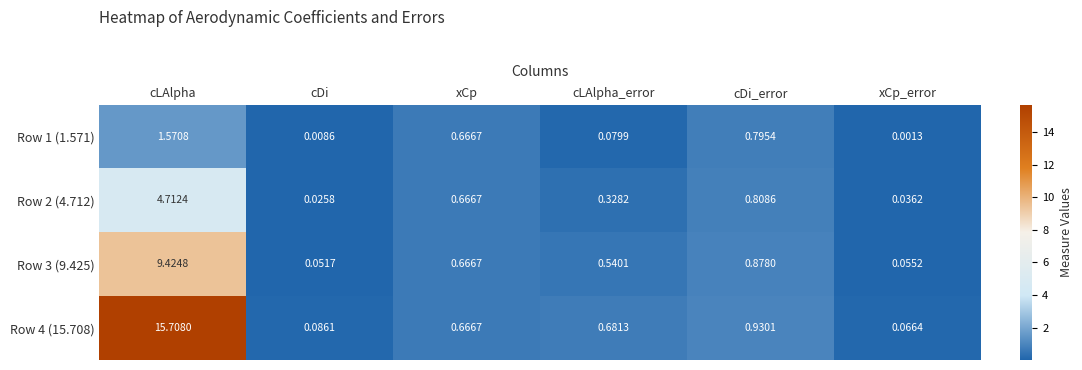

At which category is the sum across all series the highest?

cLAlpha